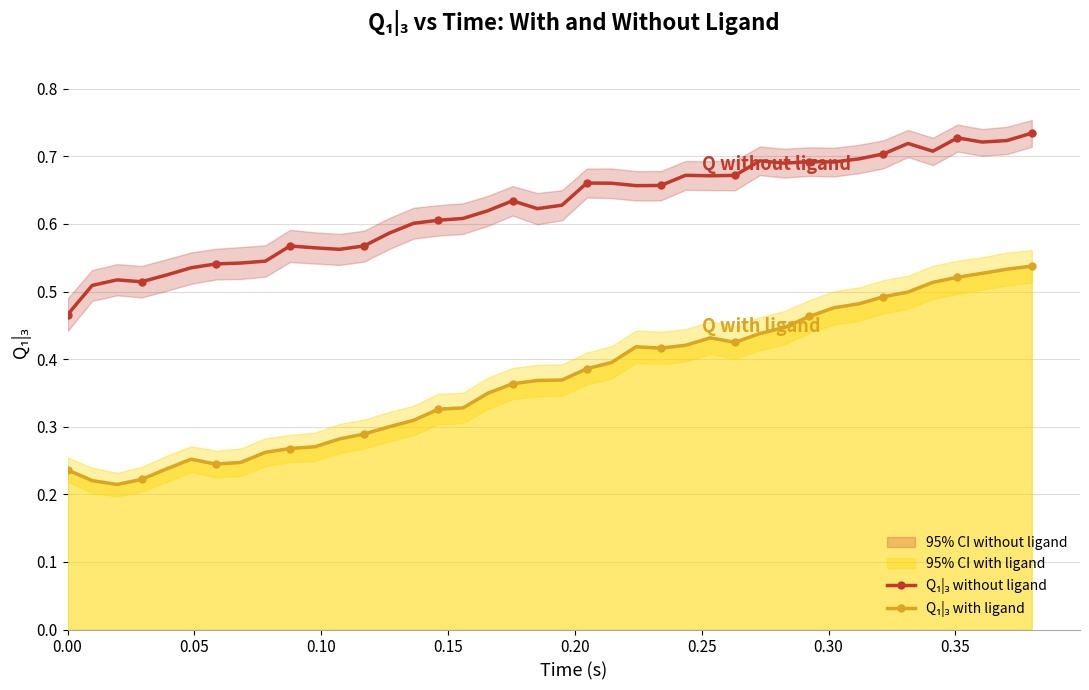

What is the maximum value shown in the chart?

0.7